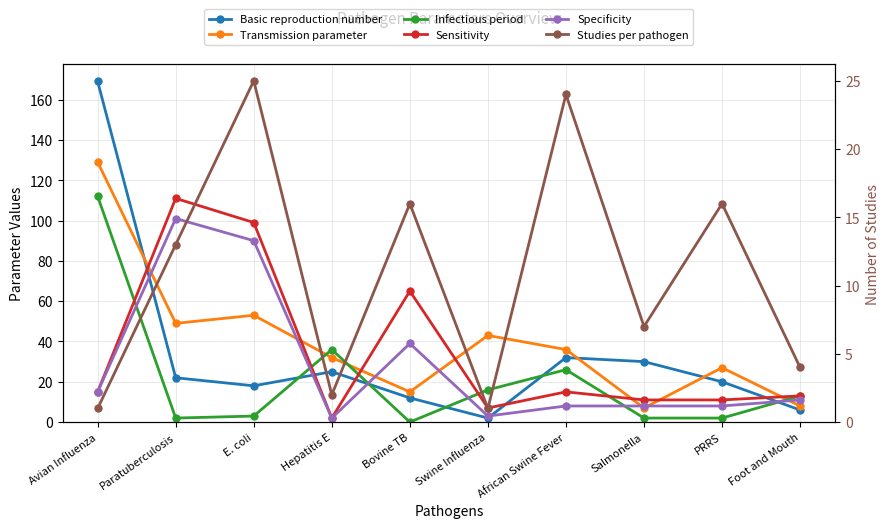

How many times do Infectious period and Basic reproduction number cross each other?

5